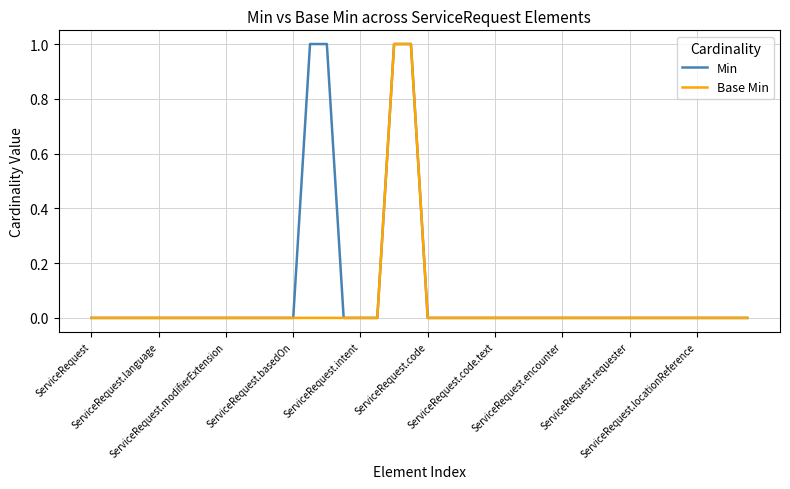

List the series in order of their overall mean, highest first.

Min, Base Min